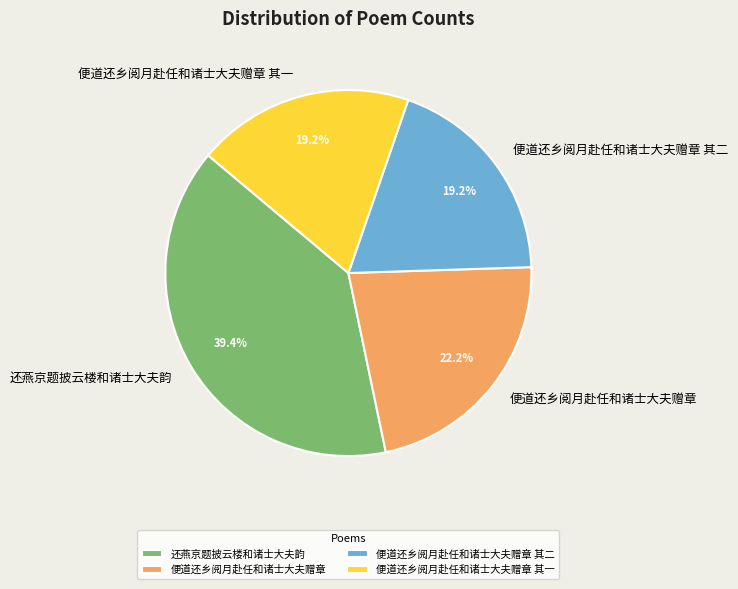

What percentage do 便道还乡阅月赴任和诸士大夫赠章 其一 and 还燕京题披云楼和诸士大夫韵 together represent?

58.6%